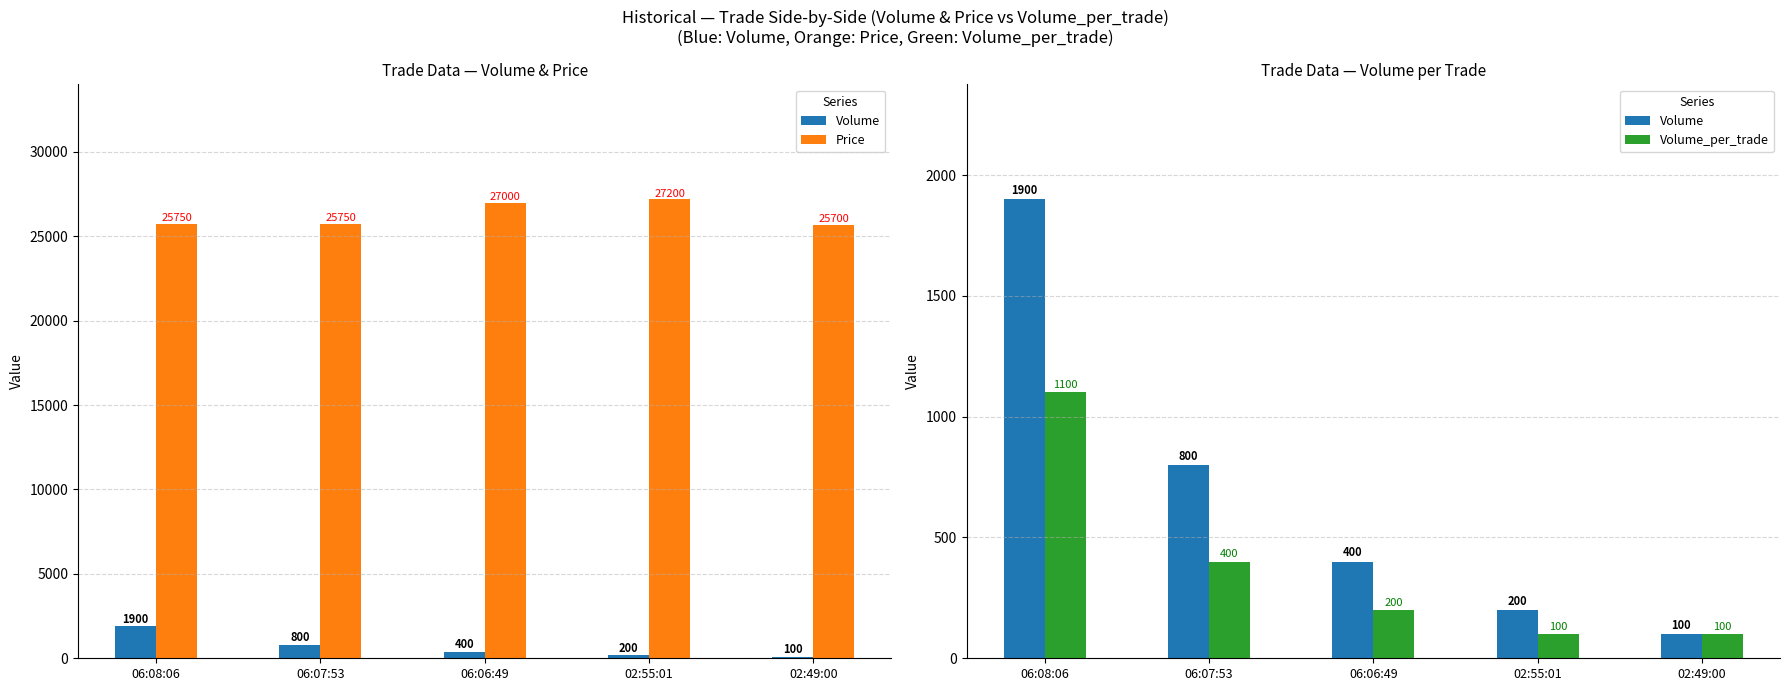

What is the label of the 4th bar from the left?

02:55:01